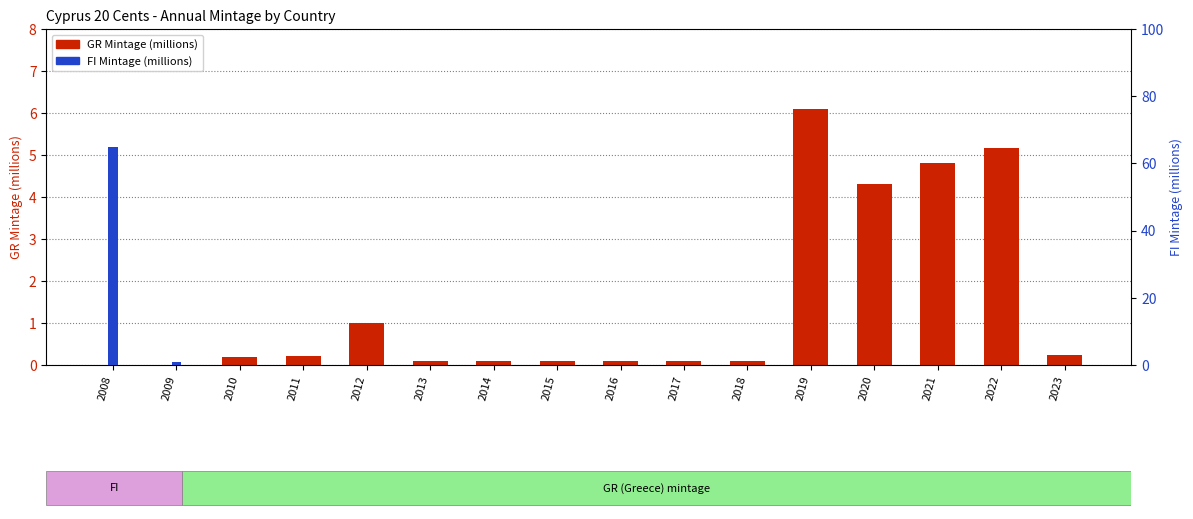

Rank the series at 2009 from highest to lowest value.

FI Mintage (millions), GR Mintage (millions)